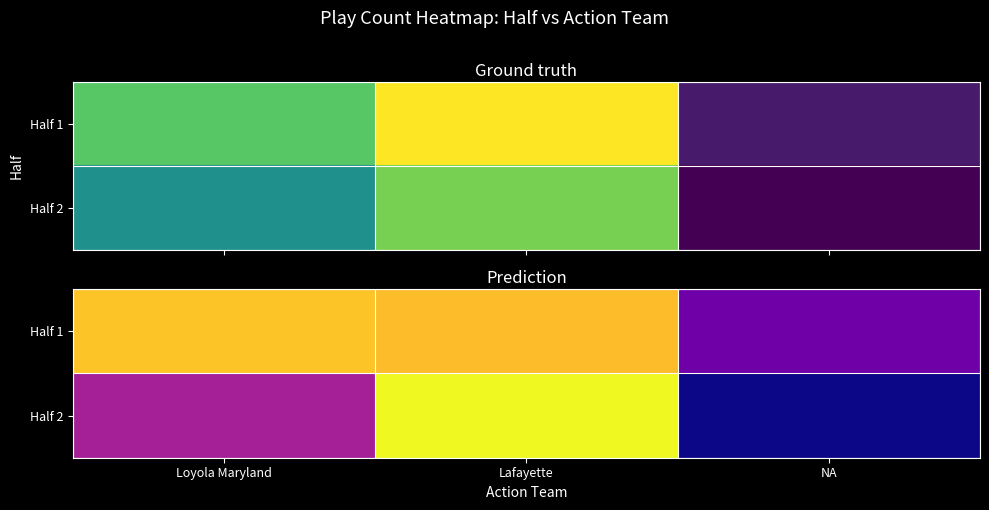

At which label is Half 2 closest to 54?

Loyola Maryland